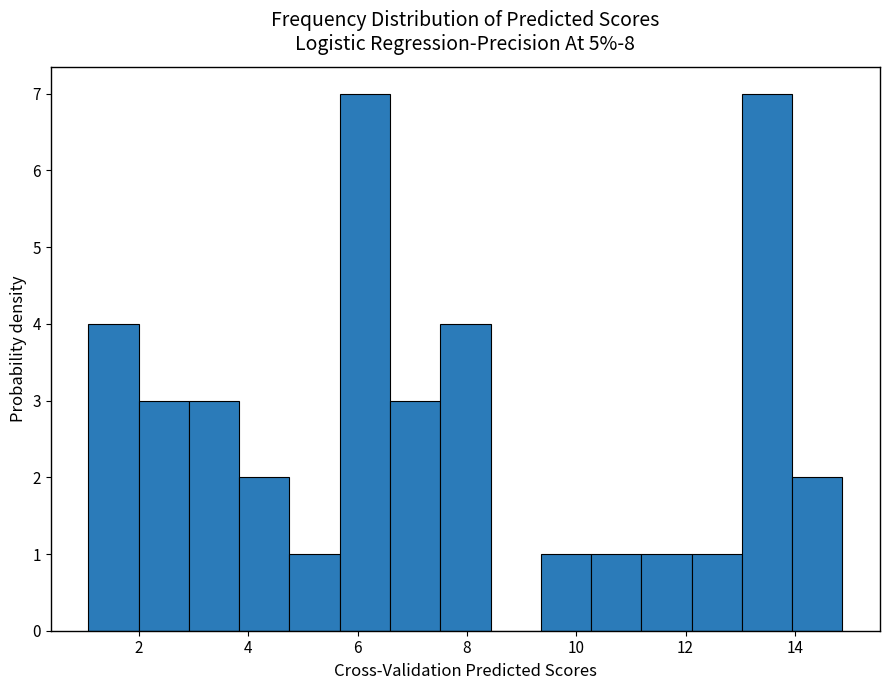

Reading left to right, transcribe this chart: for each bar, give the range it covers on the x-axis and its height. Neither the bar edges nor the heights are printed on the chart, so give them approximately, as read against the axes.

1.0 to 2.0: 4
2.0 to 3.0: 3
3.0 to 3.8: 3
3.8 to 4.8: 2
4.8 to 5.6: 1
5.6 to 6.6: 7
6.6 to 7.6: 3
7.6 to 8.4: 4
8.4 to 9.4: 0
9.4 to 10.2: 1
10.2 to 11.2: 1
11.2 to 12.2: 1
12.2 to 13.0: 1
13.0 to 14.0: 7
14.0 to 14.8: 2